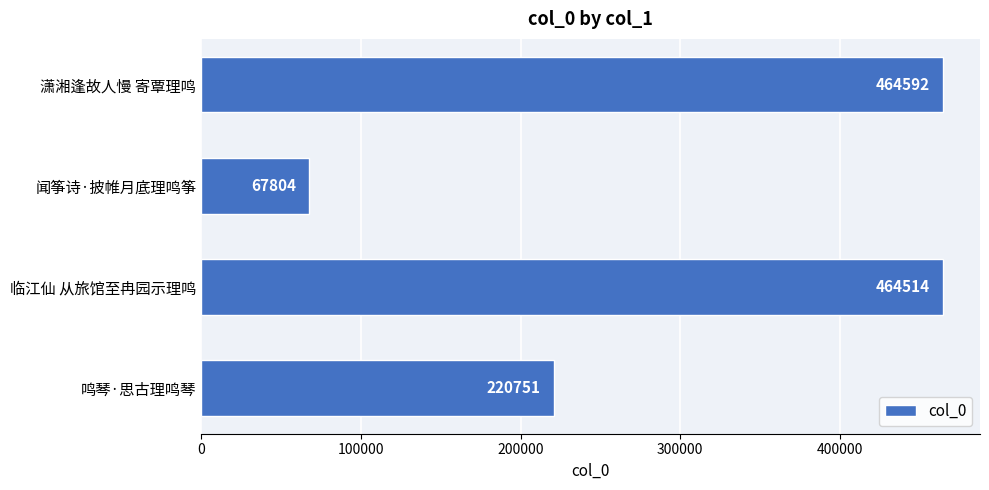

Does the chart contain any negative values?

No